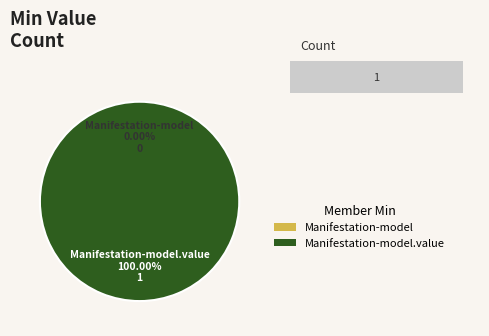

To the nearest percent, what is the combined percentage of shr-core-Manifestation-model.value and shr-core-Manifestation-model?

100%